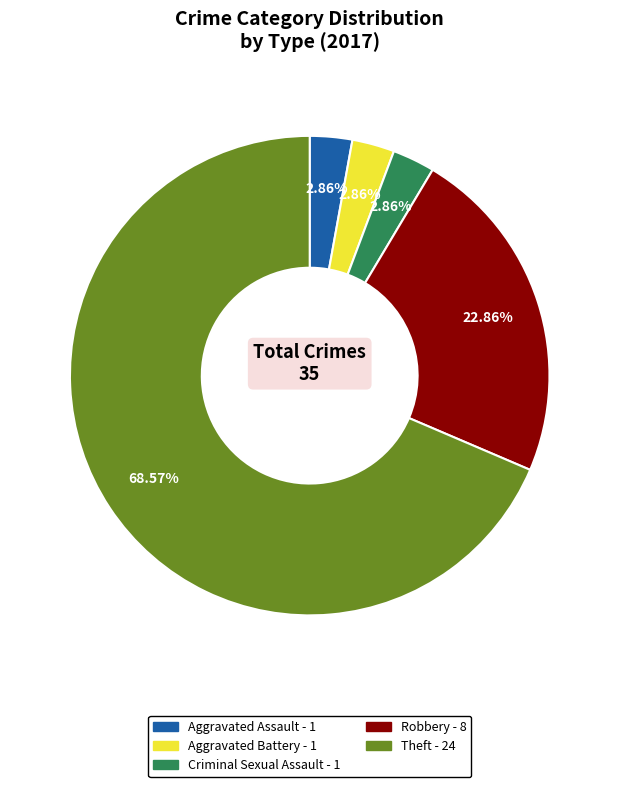

Does any single category account for the majority?

Yes